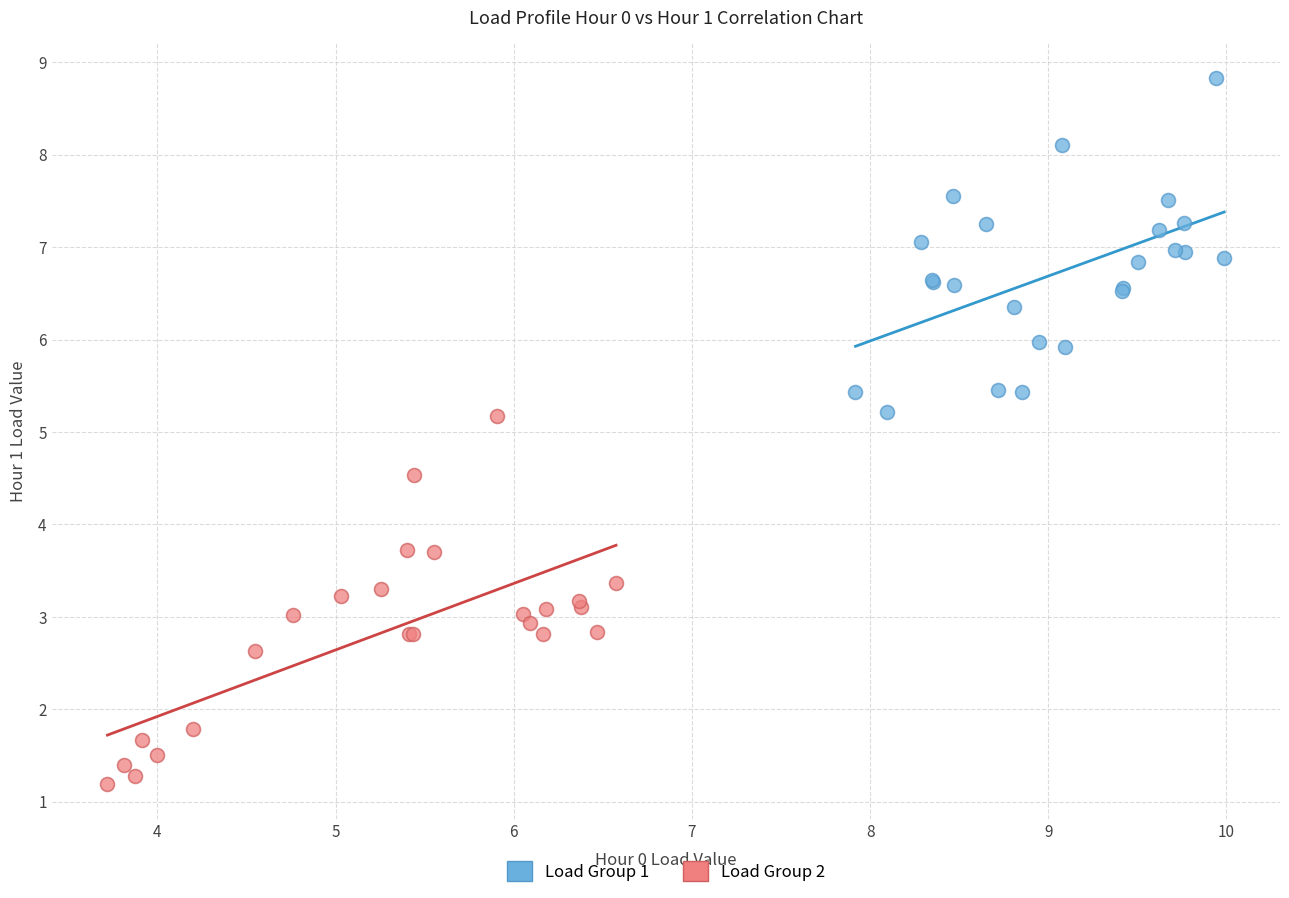

What are all the series names shown in the legend?

Load Group 1, Load Group 2